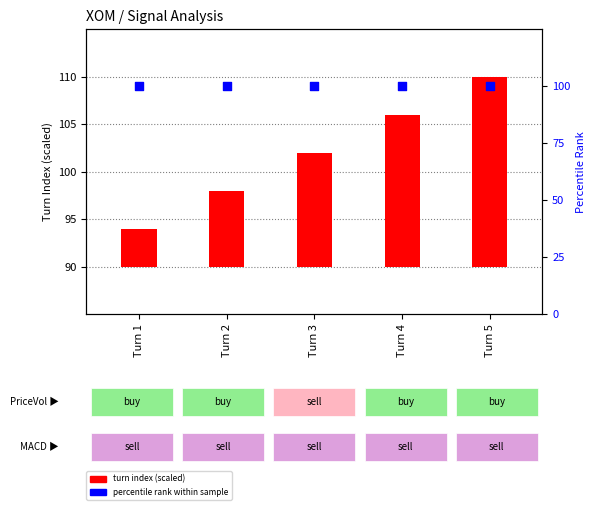

Which series reaches the minimum Y coordinate?

turn index (scaled)